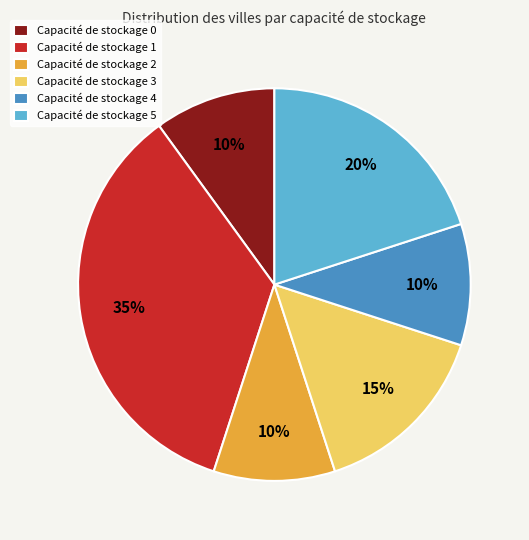

What percentage is the Capacité de stockage 4 slice, to the nearest percent?

10%